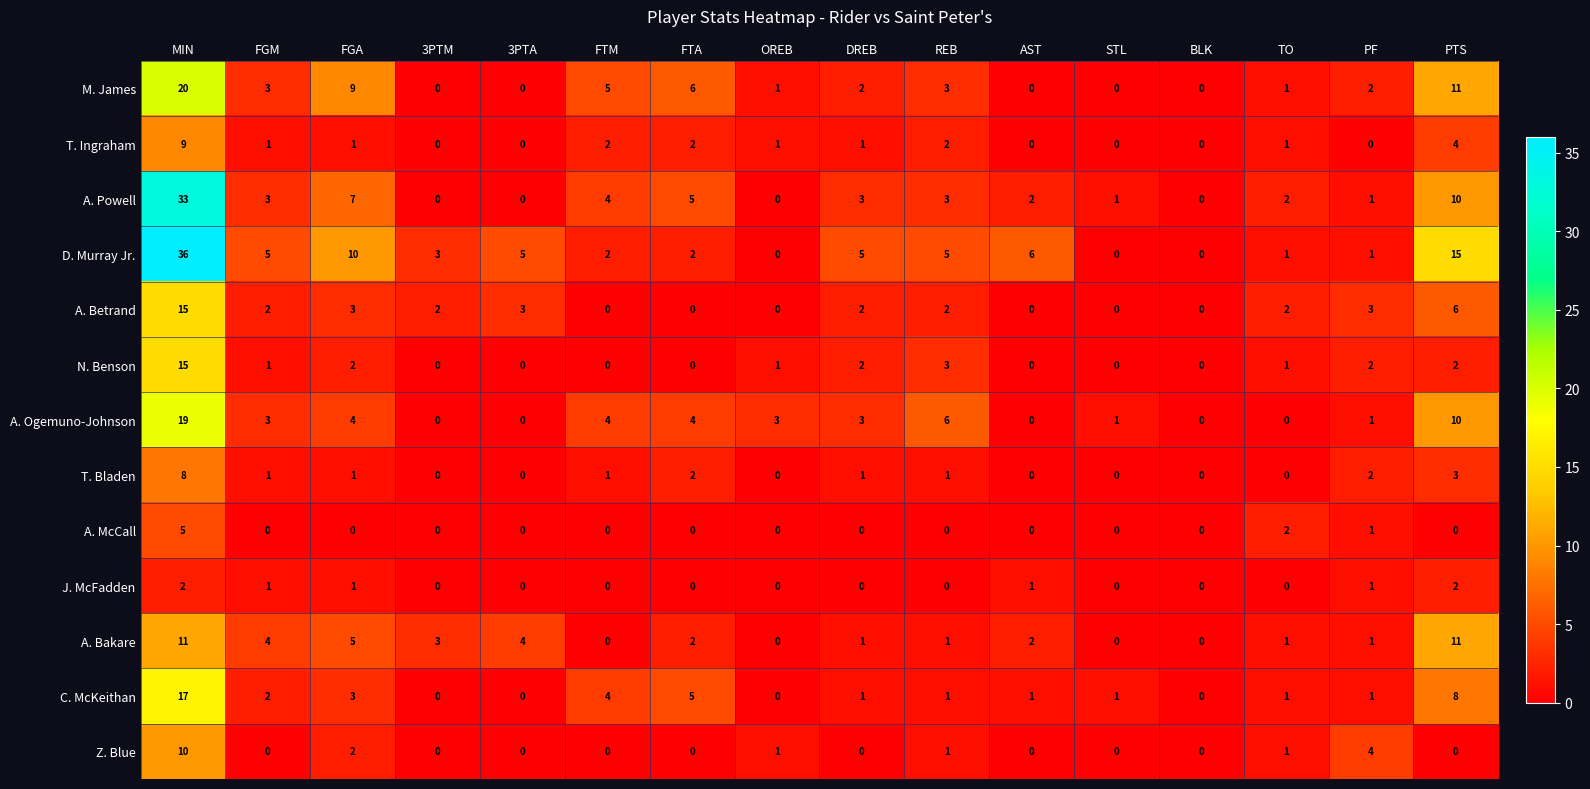

What is the spread (max minus min) of values at REB?

6